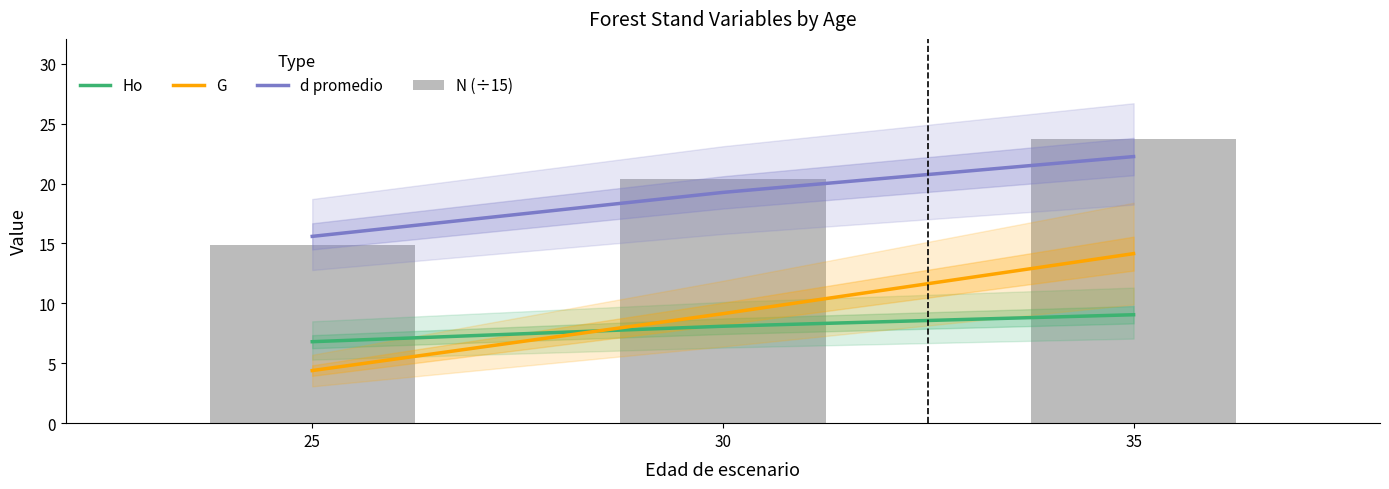

How many values in the N (÷15) series are below 20?

1